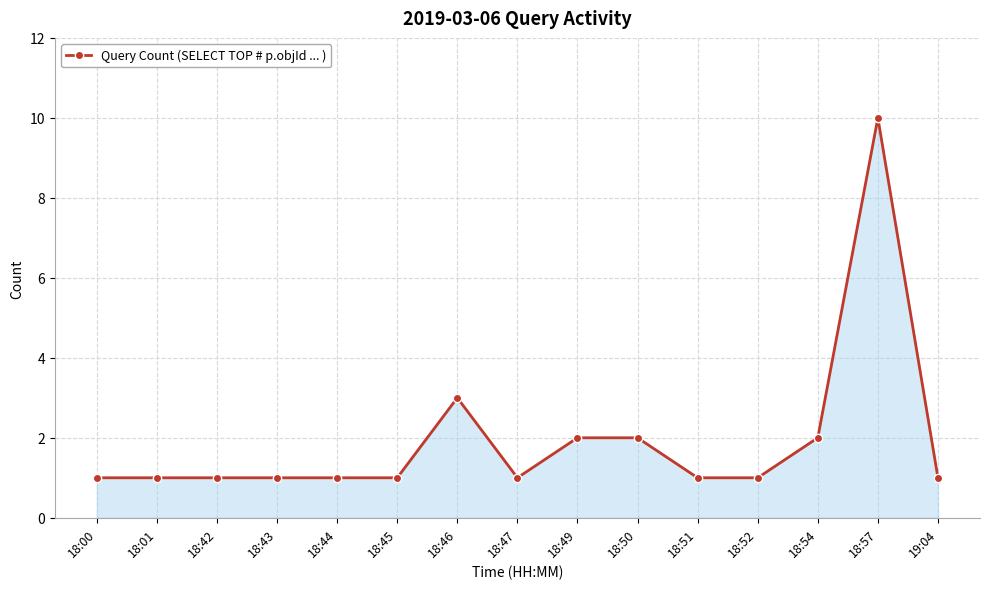

The chart shows a value of 1 at 18:47. True or false?

True